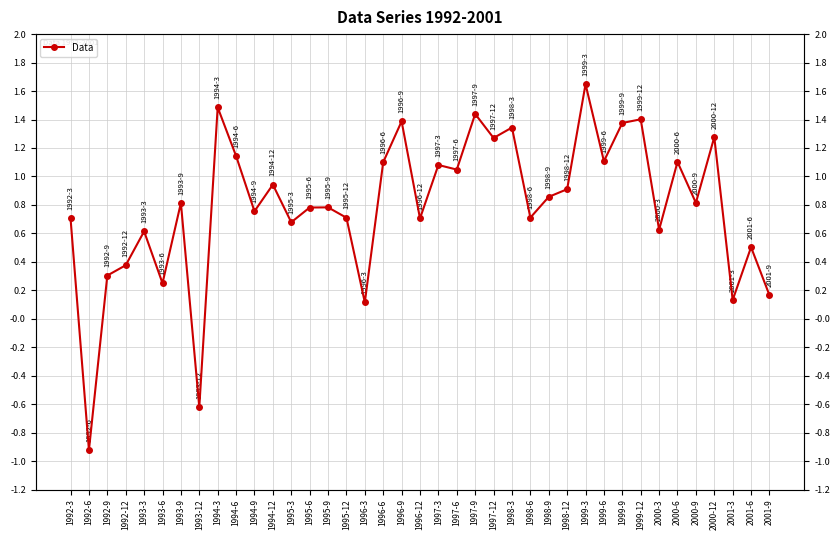

How many data points are above 0?

37